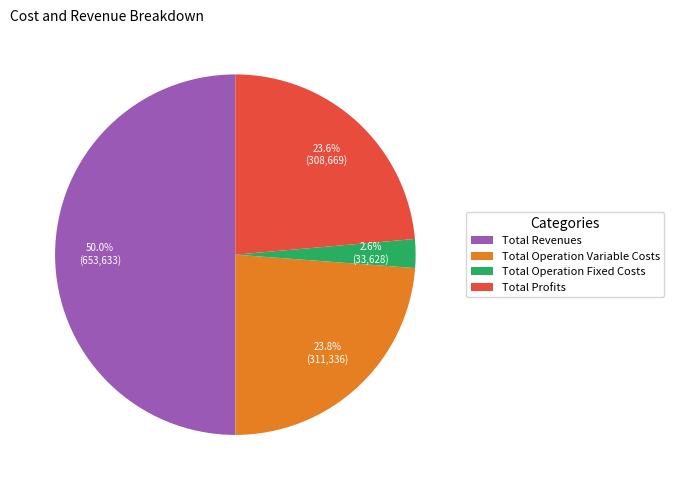

What is the largest slice in the pie chart?

Total Revenues